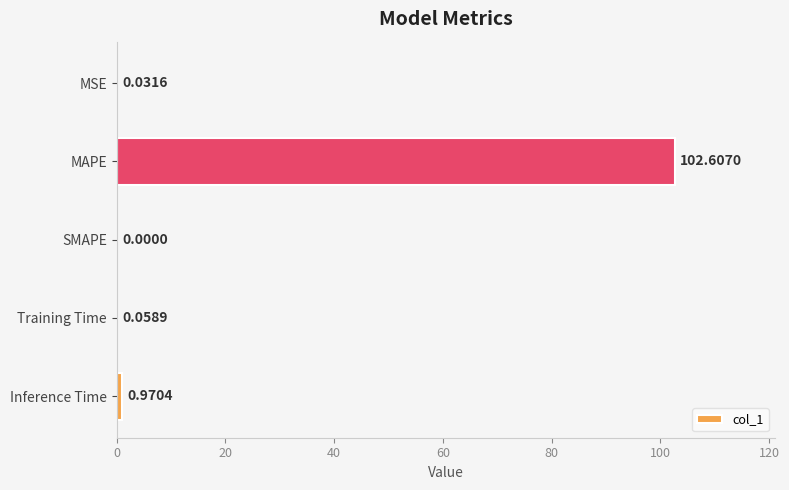

What is the average value?

20.7